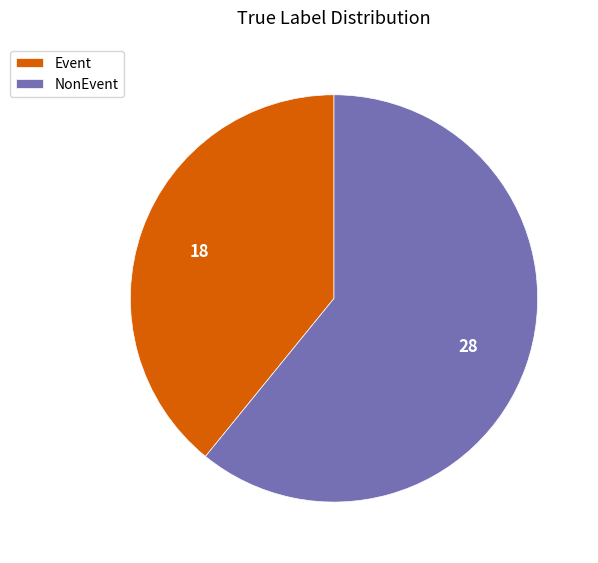

What is the smallest slice in the pie chart?

Event